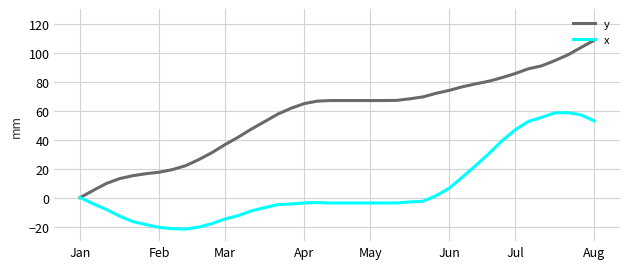

Which series has the largest range (max minus min)?

y